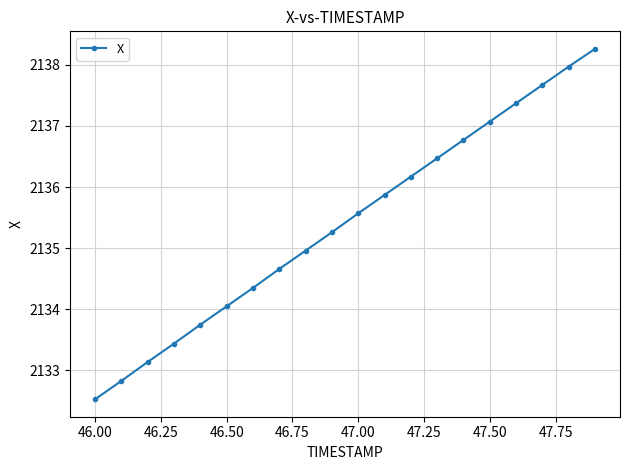

True or false: there are more than 0 points higher than both neighbors.

False